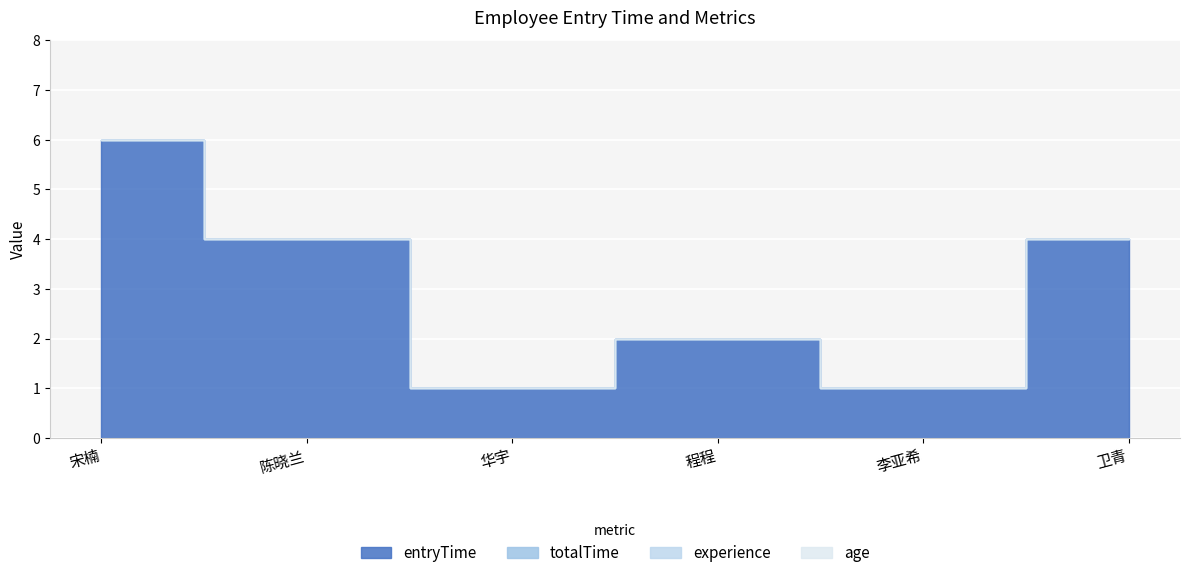

Reading right to left, extract all data points from this chart.

entryTime: 卫青=4	李亚希=1	程程=2	华宇=1	陈晓兰=4	宋楠=6
totalTime: 卫青=0	李亚希=0	程程=0	华宇=0	陈晓兰=0	宋楠=0
experience: 卫青=0	李亚希=0	程程=0	华宇=0	陈晓兰=0	宋楠=0
age: 卫青=0	李亚希=0	程程=0	华宇=0	陈晓兰=0	宋楠=0